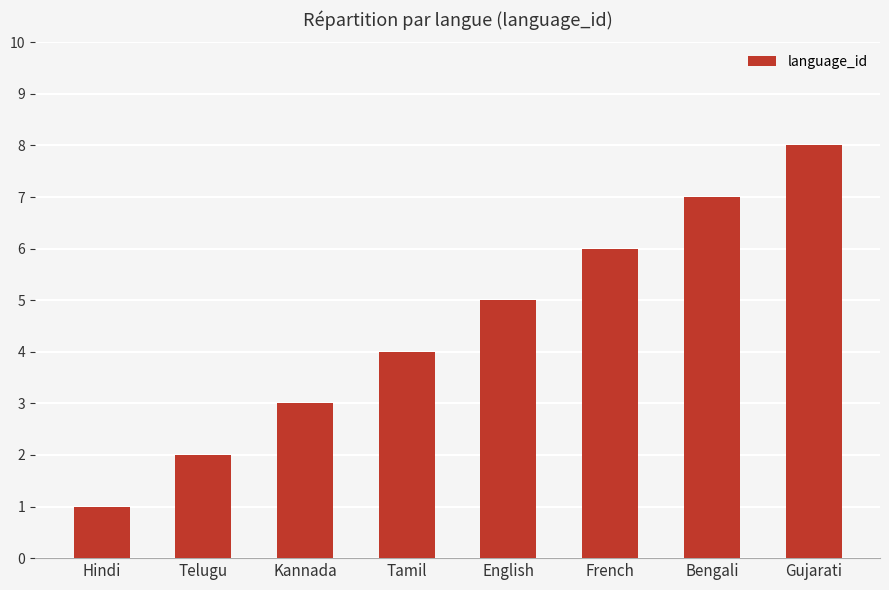

True or false: the data shows 1 at Hindi.

True